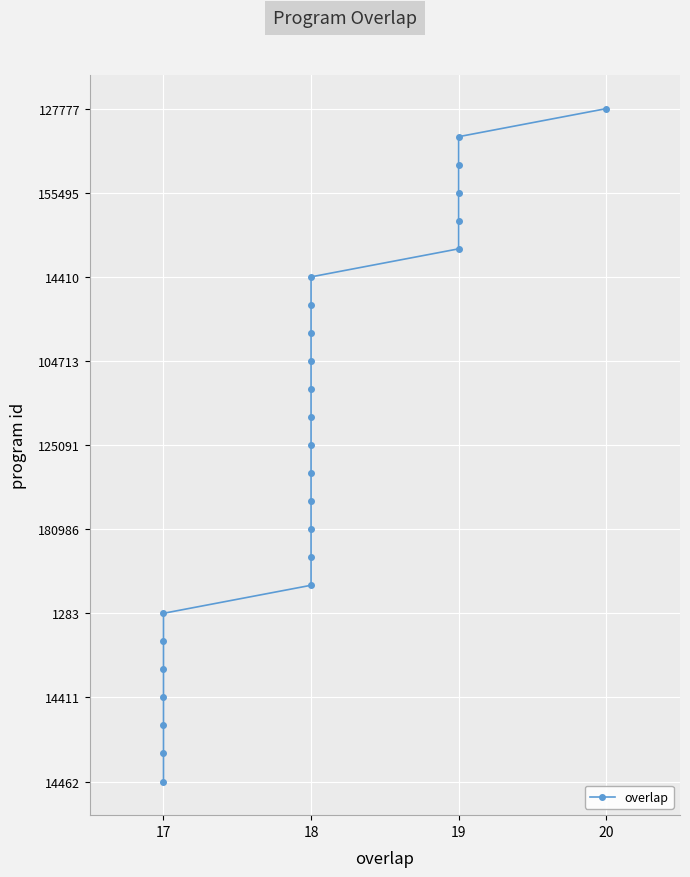

Does the chart display data point markers on the line(s)?

Yes